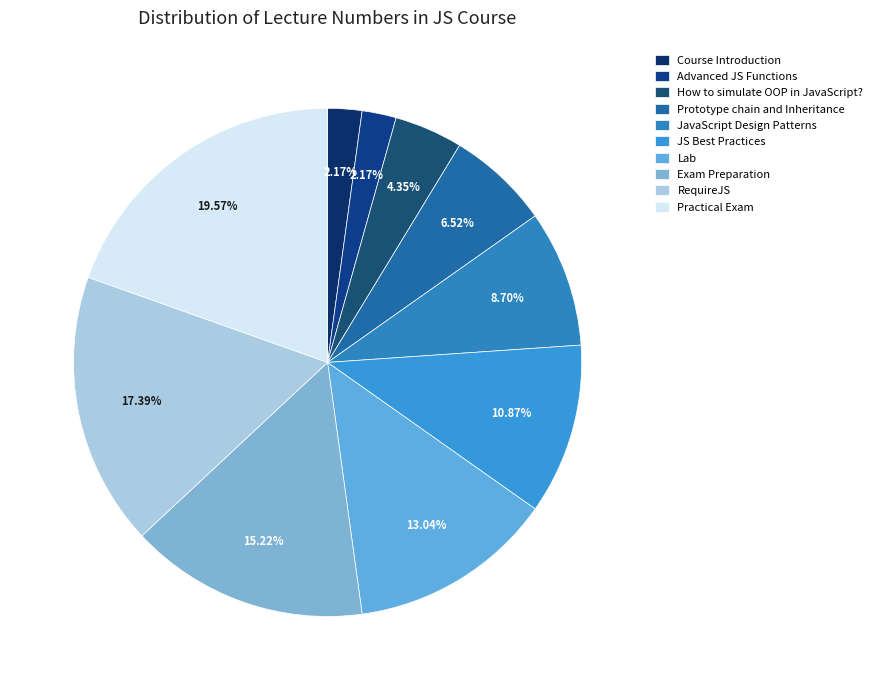

Does Practical Exam represent more than half of the total?

No